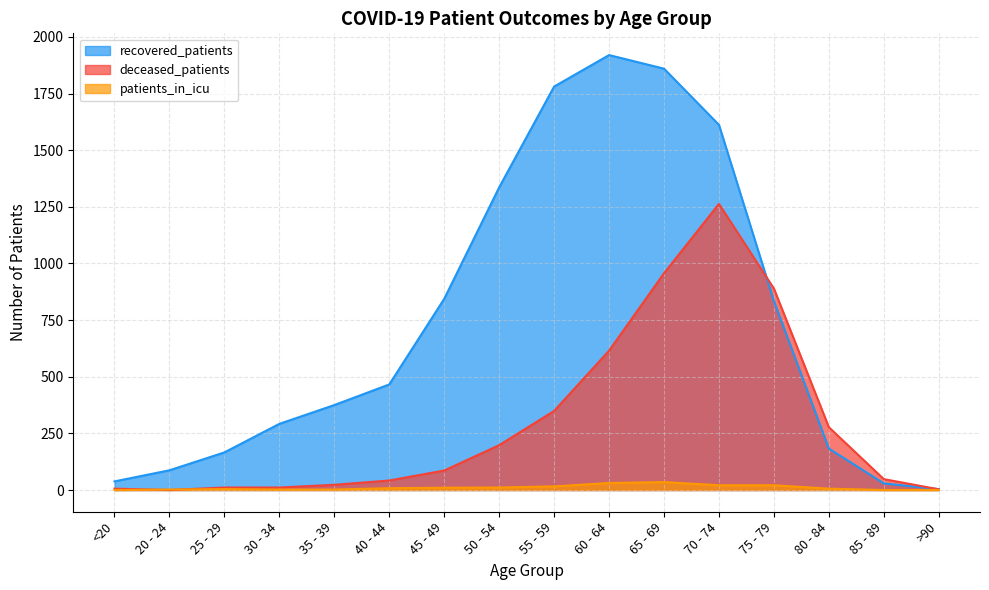

Which series ends up on top after the final intersection of deceased_patients and recovered_patients?

recovered_patients